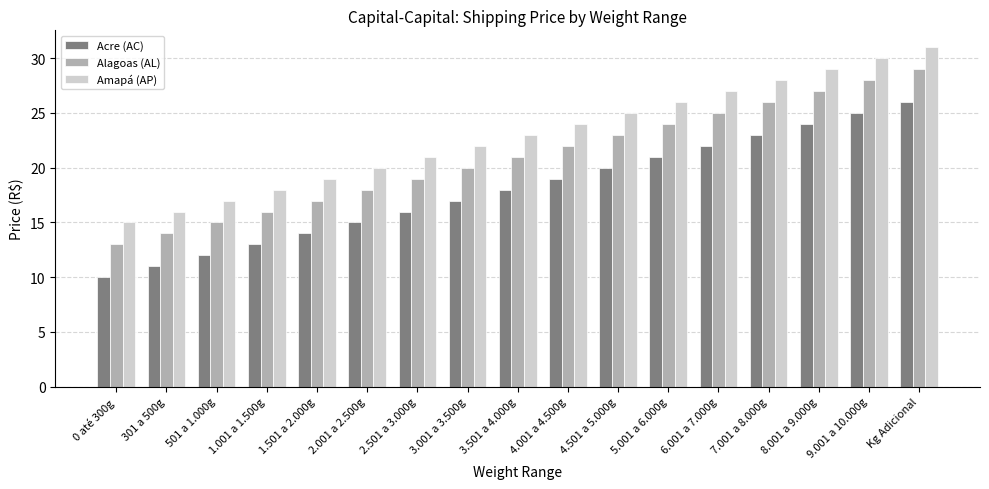

Is the value of Alagoas (AL) at 301 a 500g greater than the value of Amapá (AP) at 9.001 a 10.000g?

No